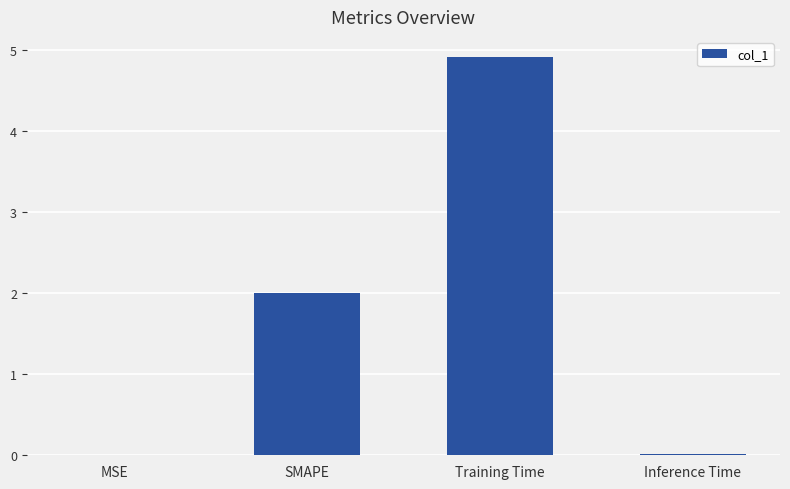

What is the sum of all values?

6.9